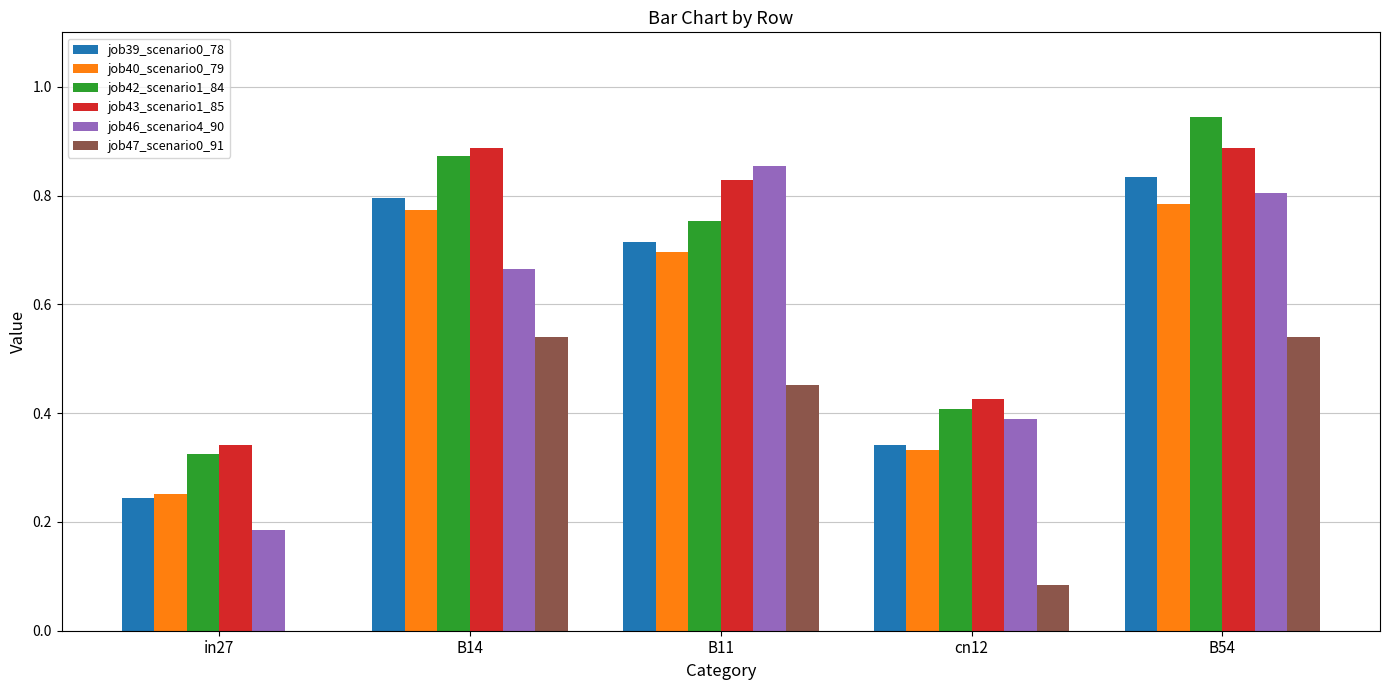

Which series changed the most between in27 and B14?

job39_scenario0_78